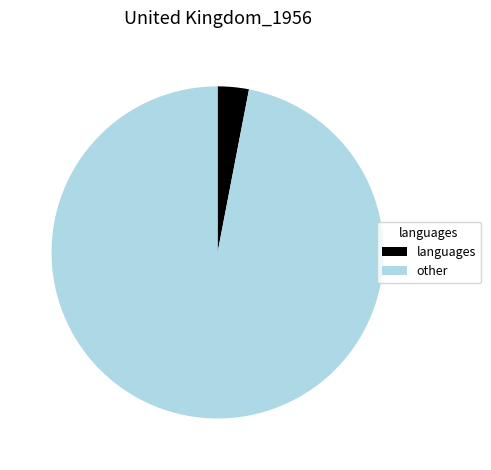

Between languages and other, which is larger?

other